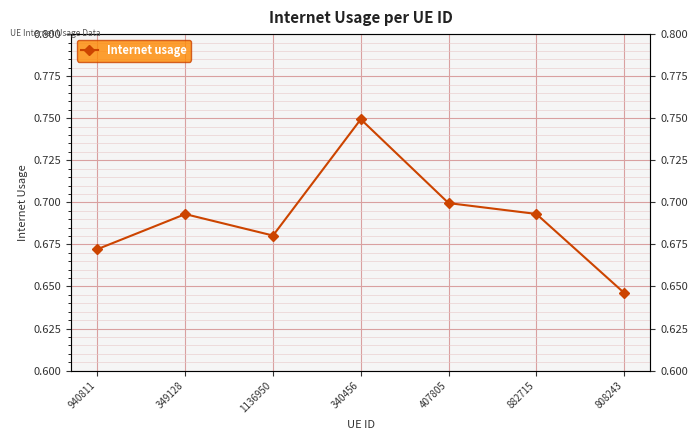

What is the smallest value displayed?

0.6